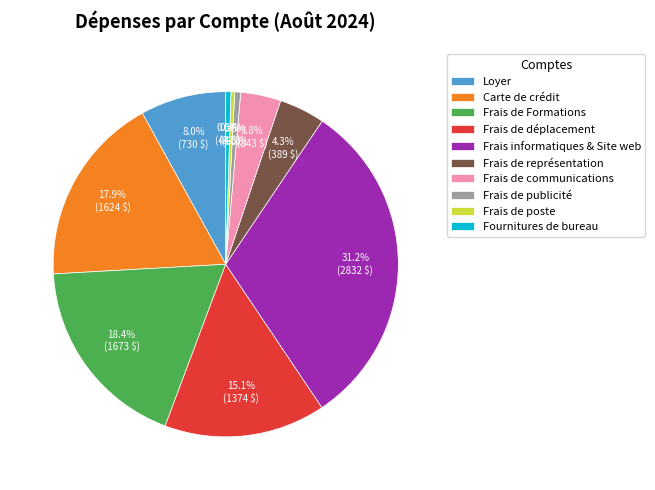

To the nearest percent, what portion does Frais de représentation represent?

4%